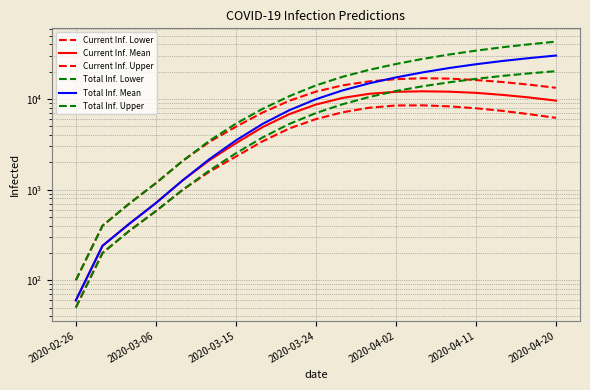

What is the difference between the highest and lowest values at 2020-03-24?

8127